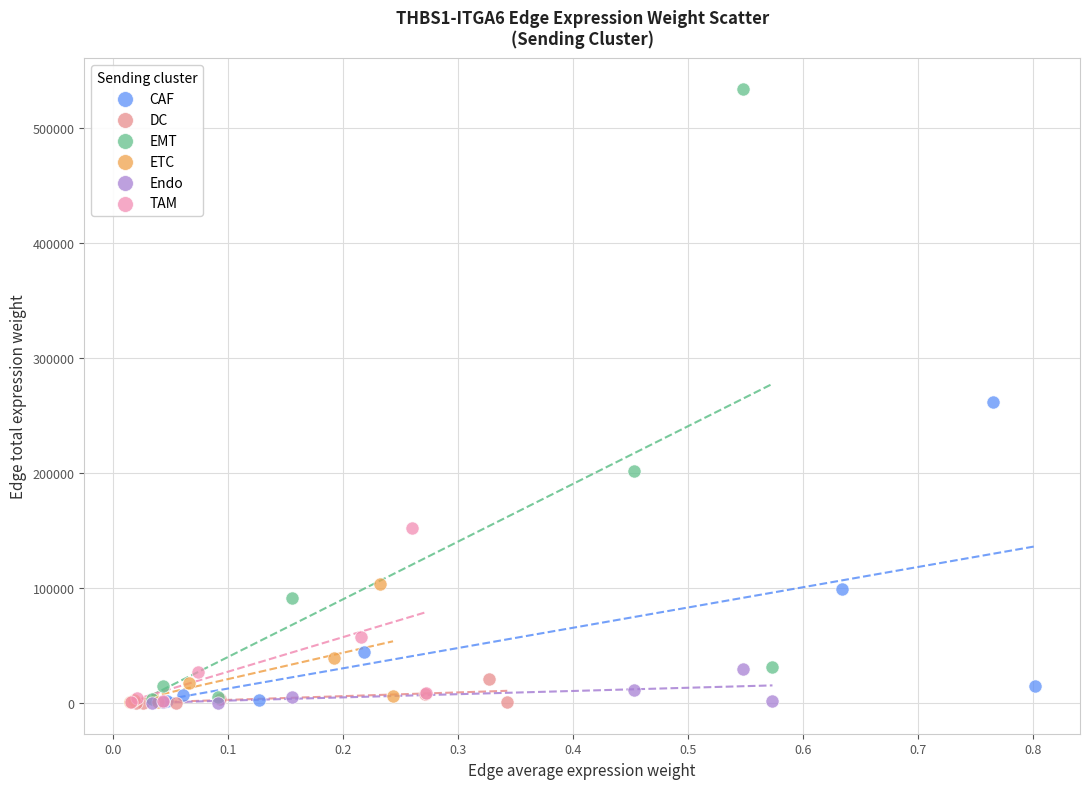

Which series has the widest spread of Y values?

EMT